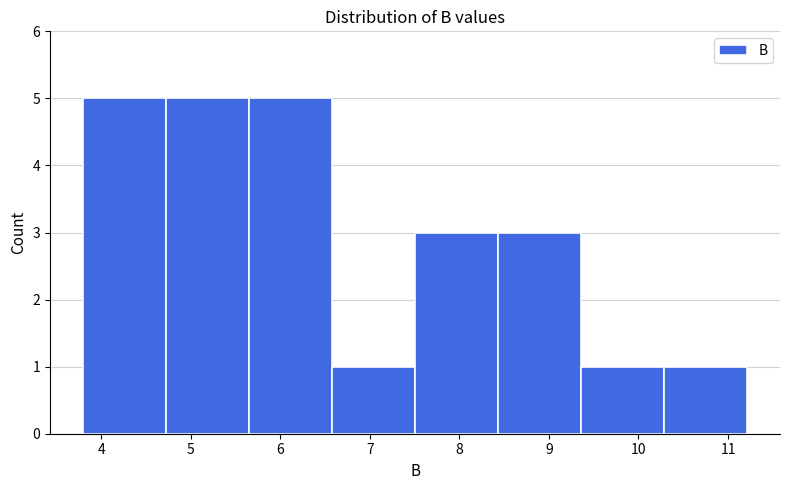

Reading left to right, transcribe this chart: for each bar, give the range it covers on the x-axis and its height. Neither the bar edges nor the heights are printed on the chart, so give them approximately, as read against the axes.

3.8 to 4.7: 5
4.7 to 5.7: 5
5.7 to 6.6: 5
6.6 to 7.5: 1
7.5 to 8.4: 3
8.4 to 9.4: 3
9.4 to 10.3: 1
10.3 to 11.2: 1